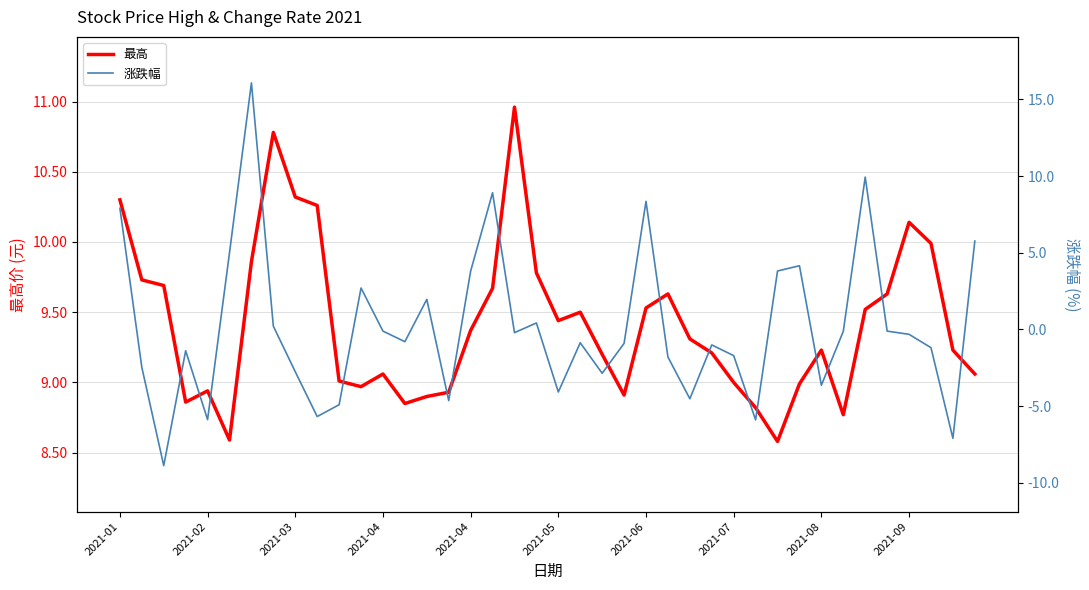

How many series are shown in this chart?

2